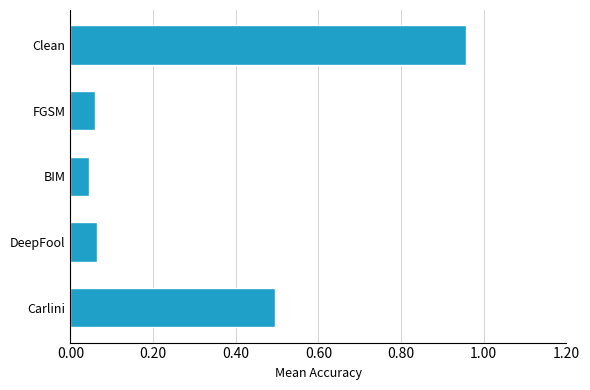

The value at Carlini is 0.7. True or false?

False